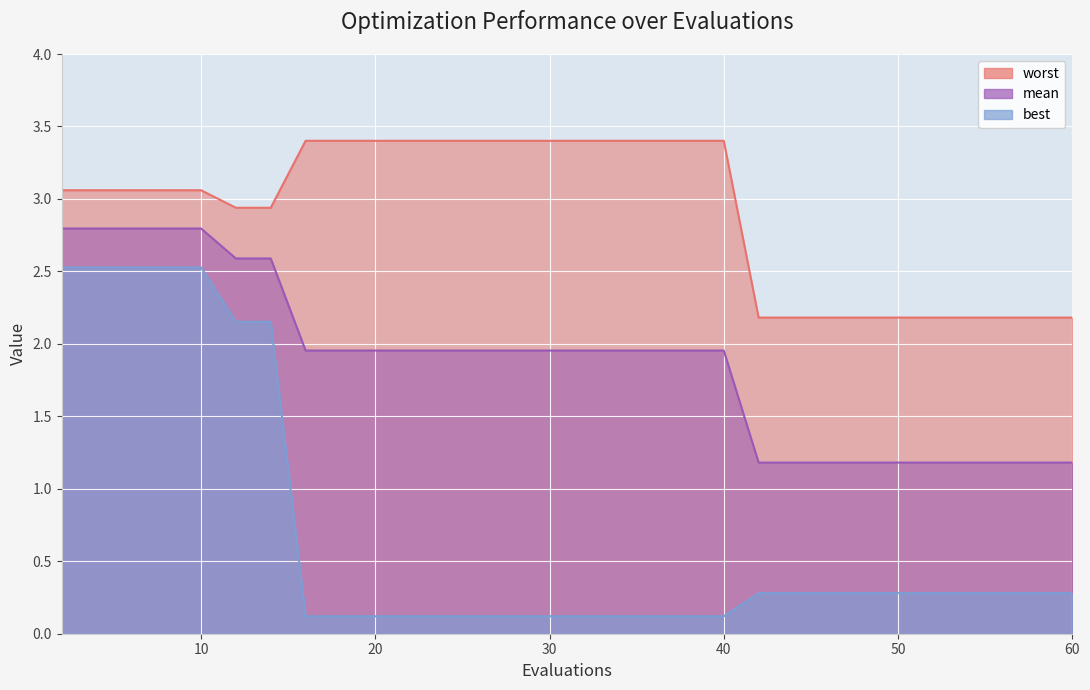

What is the sum of the worst values at 36 and 8?

6.5